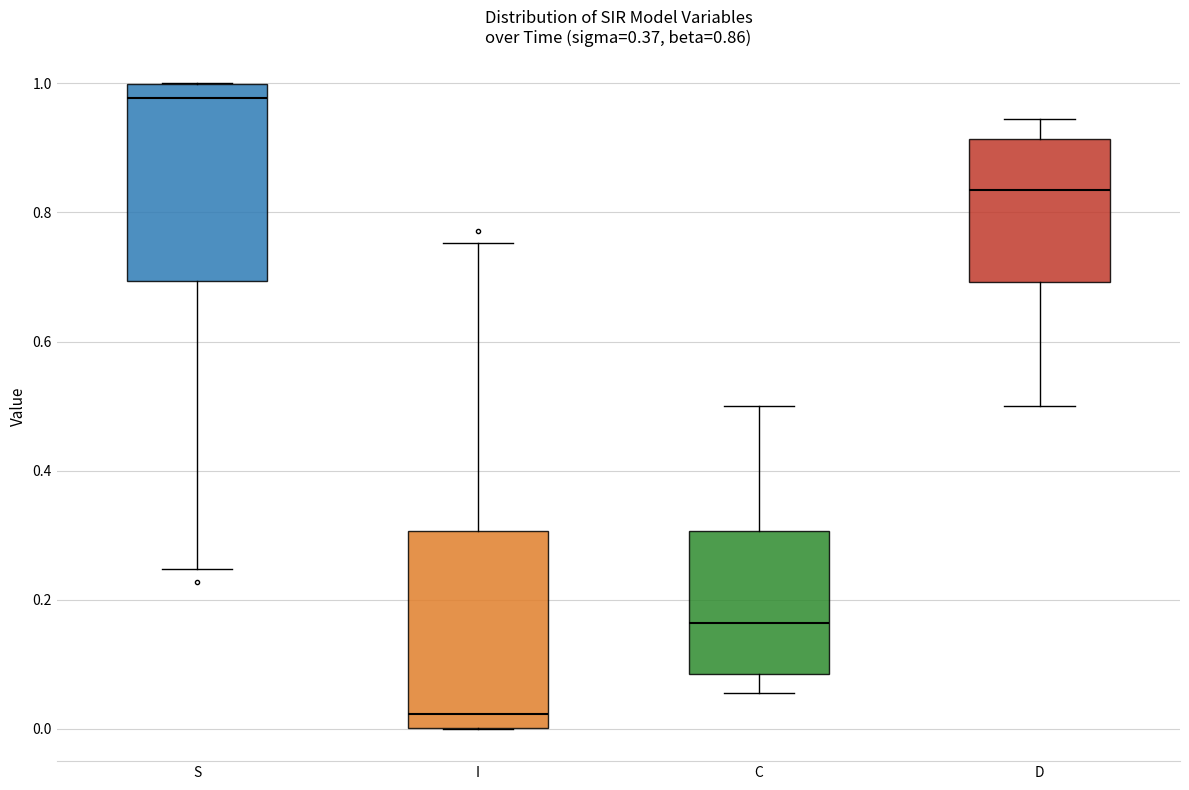

Which box has the highest median line?

S